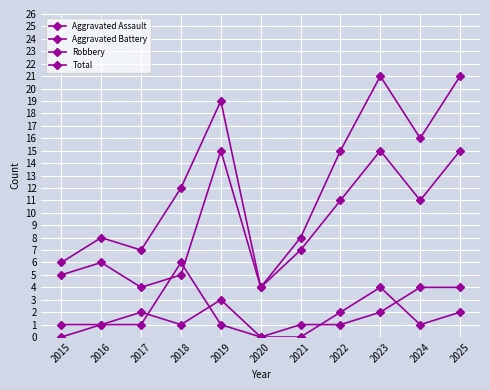

How many series are shown in this chart?

4